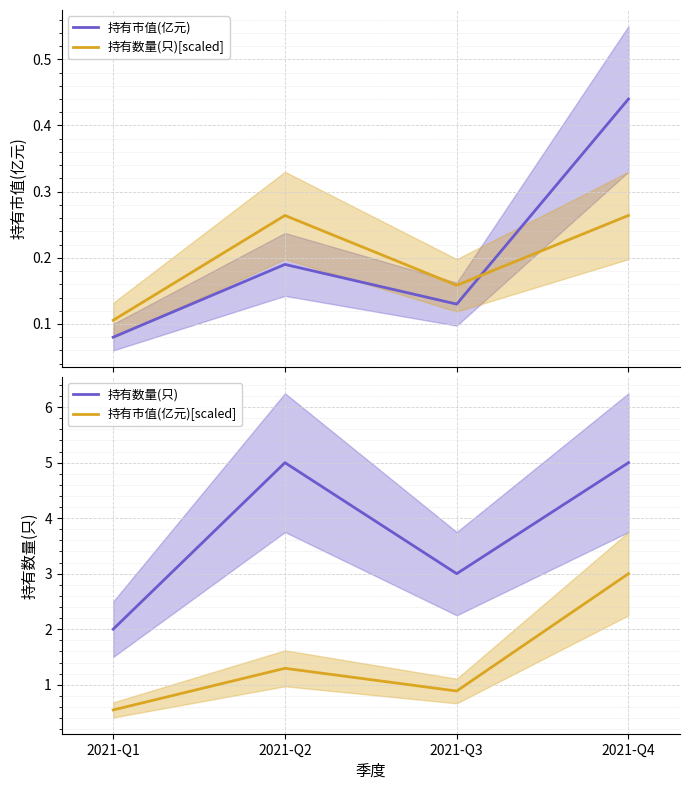

Rank the series at 2021-Q4 from highest to lowest value.

持有数量(只), 持有市值(亿元)[scaled], 持有市值(亿元), 持有数量(只)[scaled]